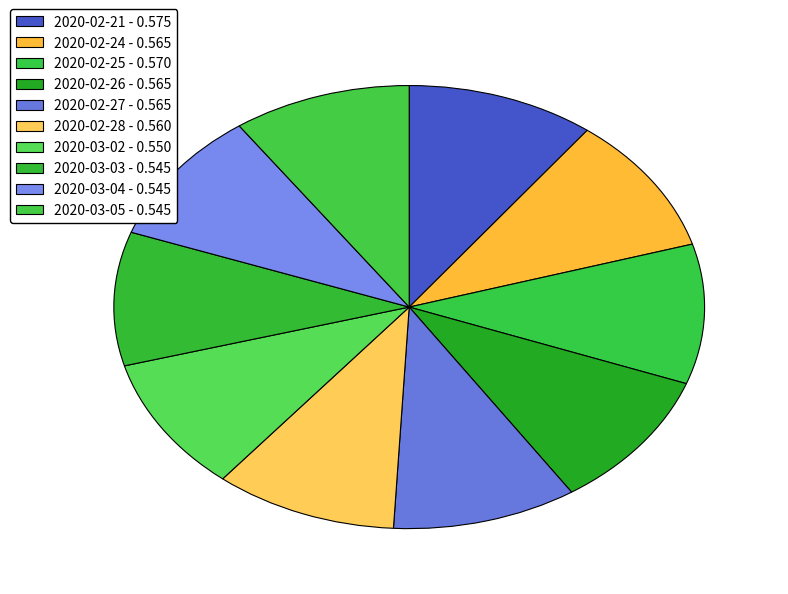

Do 2020-03-02 and 2020-03-05 together represent more than half of the pie?

No